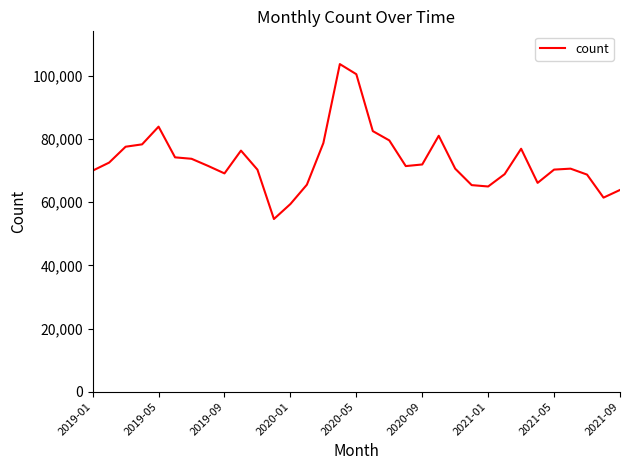

How many distinct data groups are displayed?

1